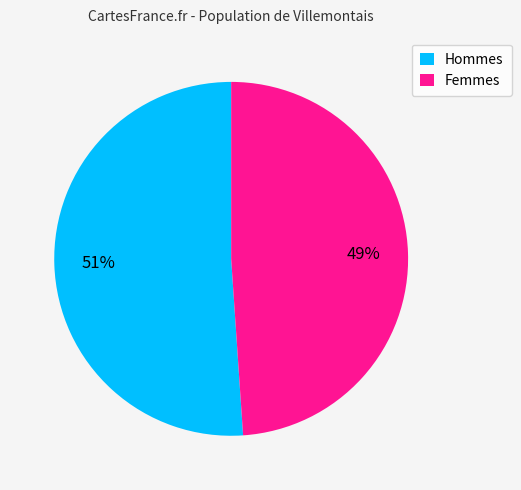

How many slices are in this pie chart?

2